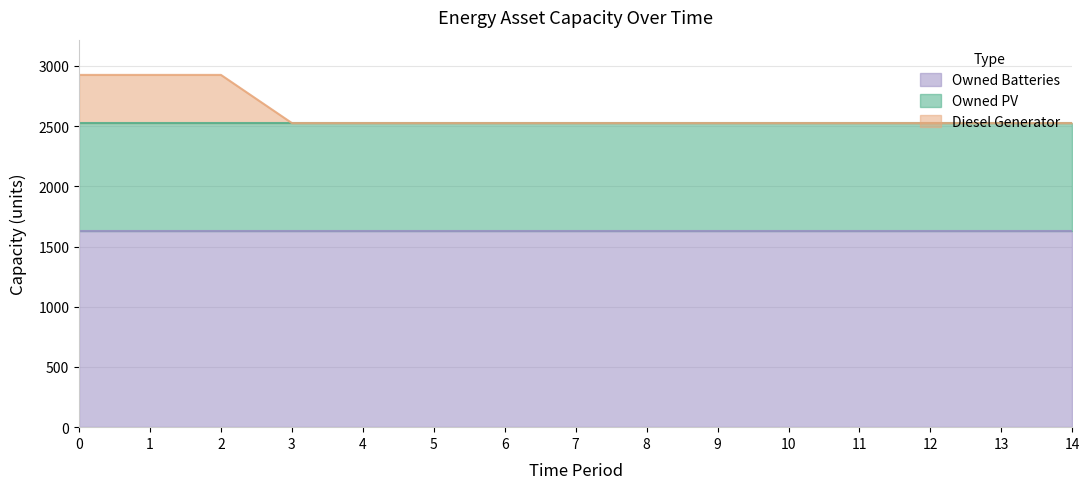

True or false: Diesel Generator has more than 0 points higher than both neighbors.

False